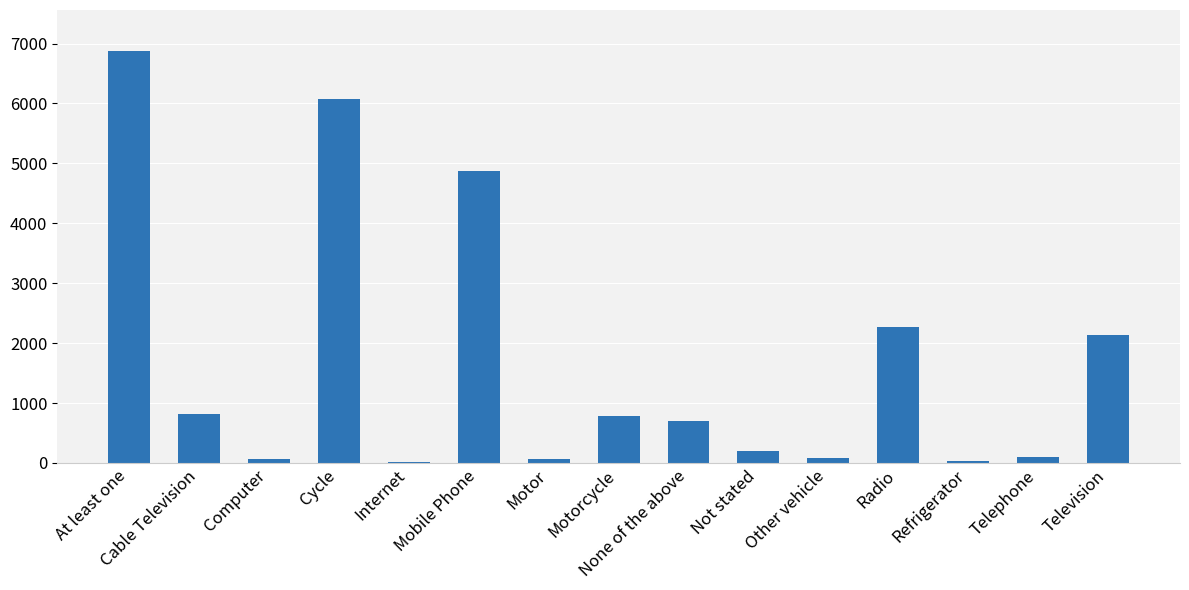

Are the bars horizontal?

No